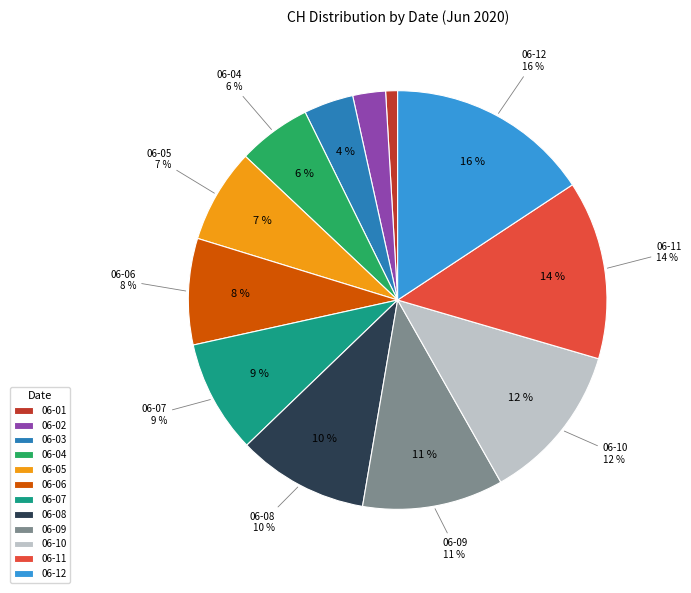

To the nearest percent, what is the difference between the 2020-06-08 and 2020-06-05 slice percentages?

3%